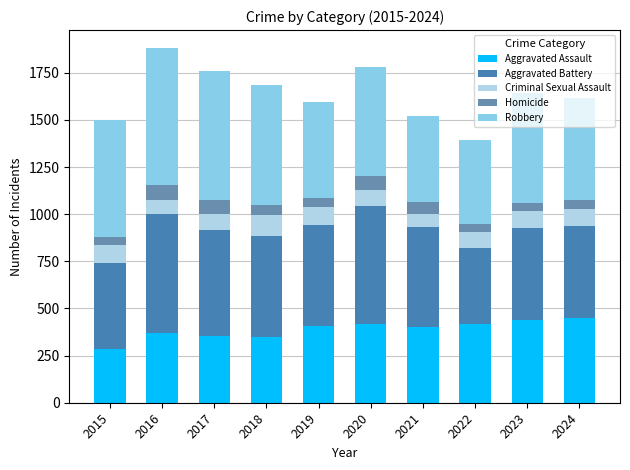

How many categories are shown in the chart?

10